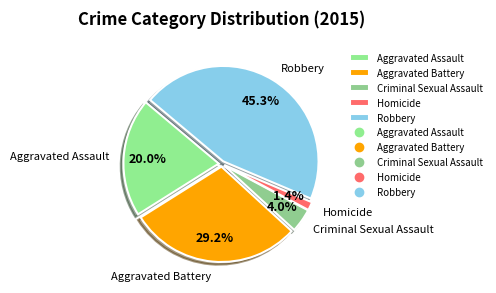

To the nearest percent, what is the difference between the Homicide and Robbery slice percentages?

44%